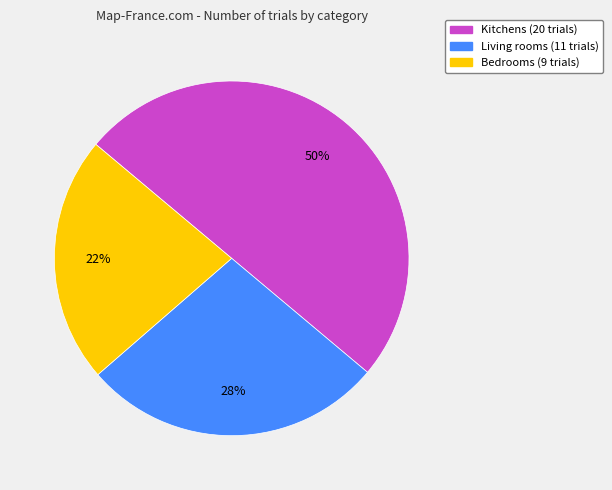

To the nearest percent, what is the average slice percentage?

33%